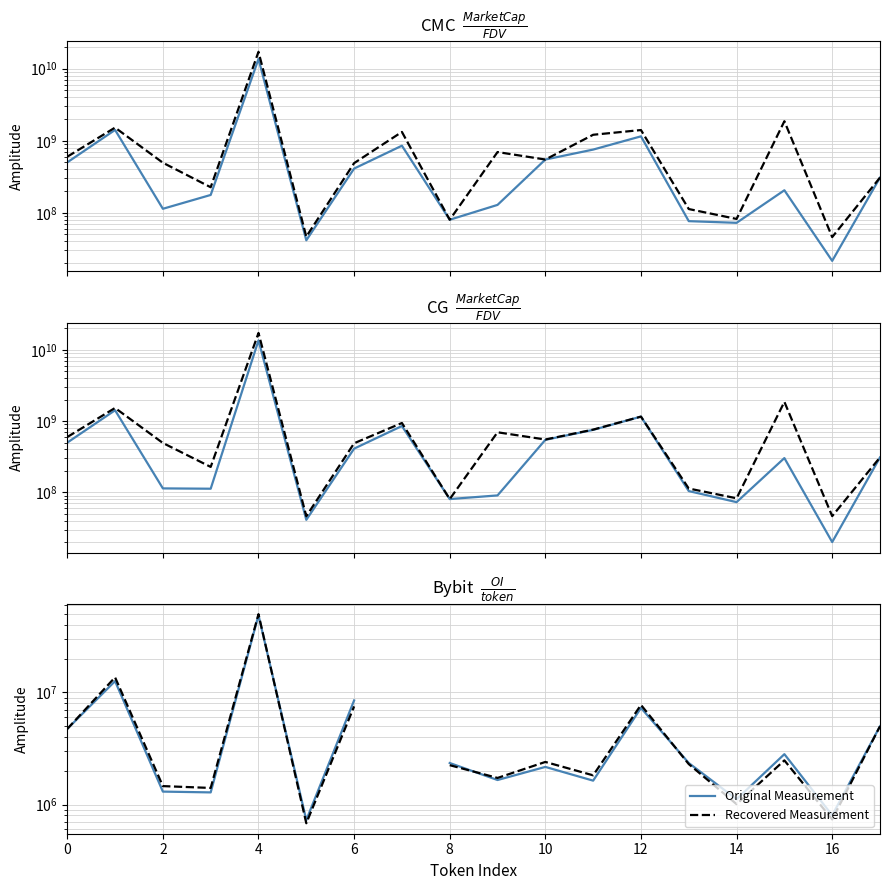

At how many categories does at least one series exceed 10634616870?

1